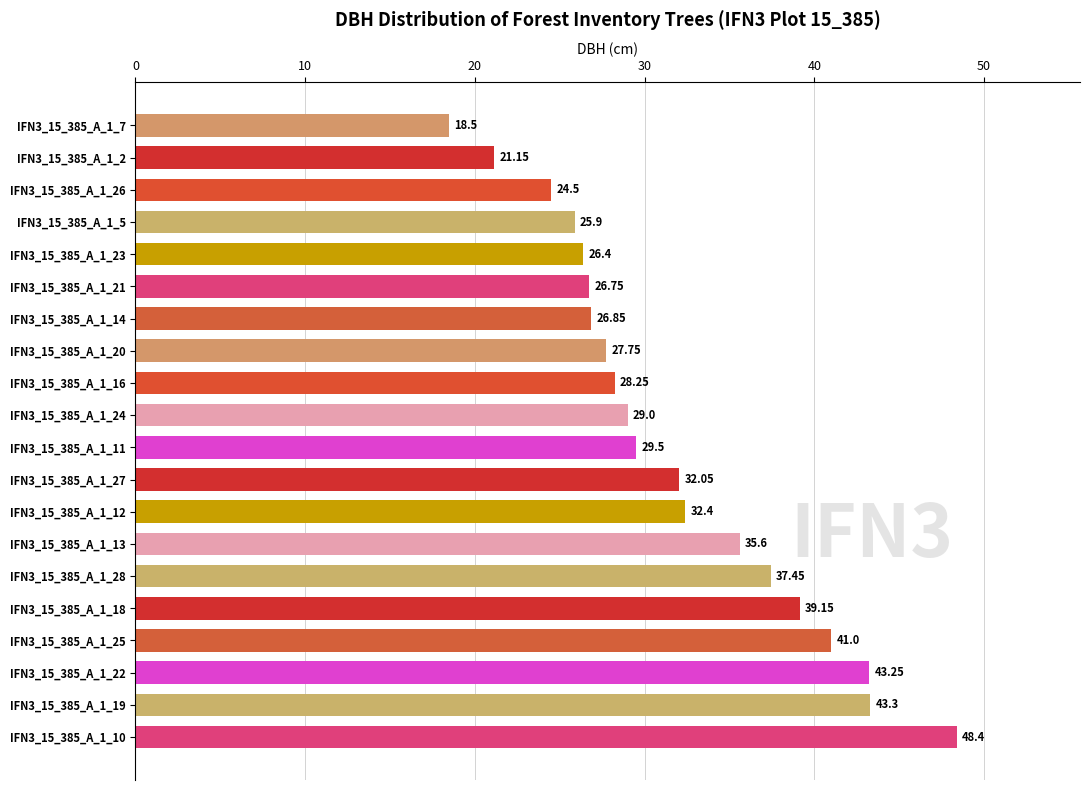

Between IFN3_15_385_A_1_2 and IFN3_15_385_A_1_26, which is larger?

IFN3_15_385_A_1_26